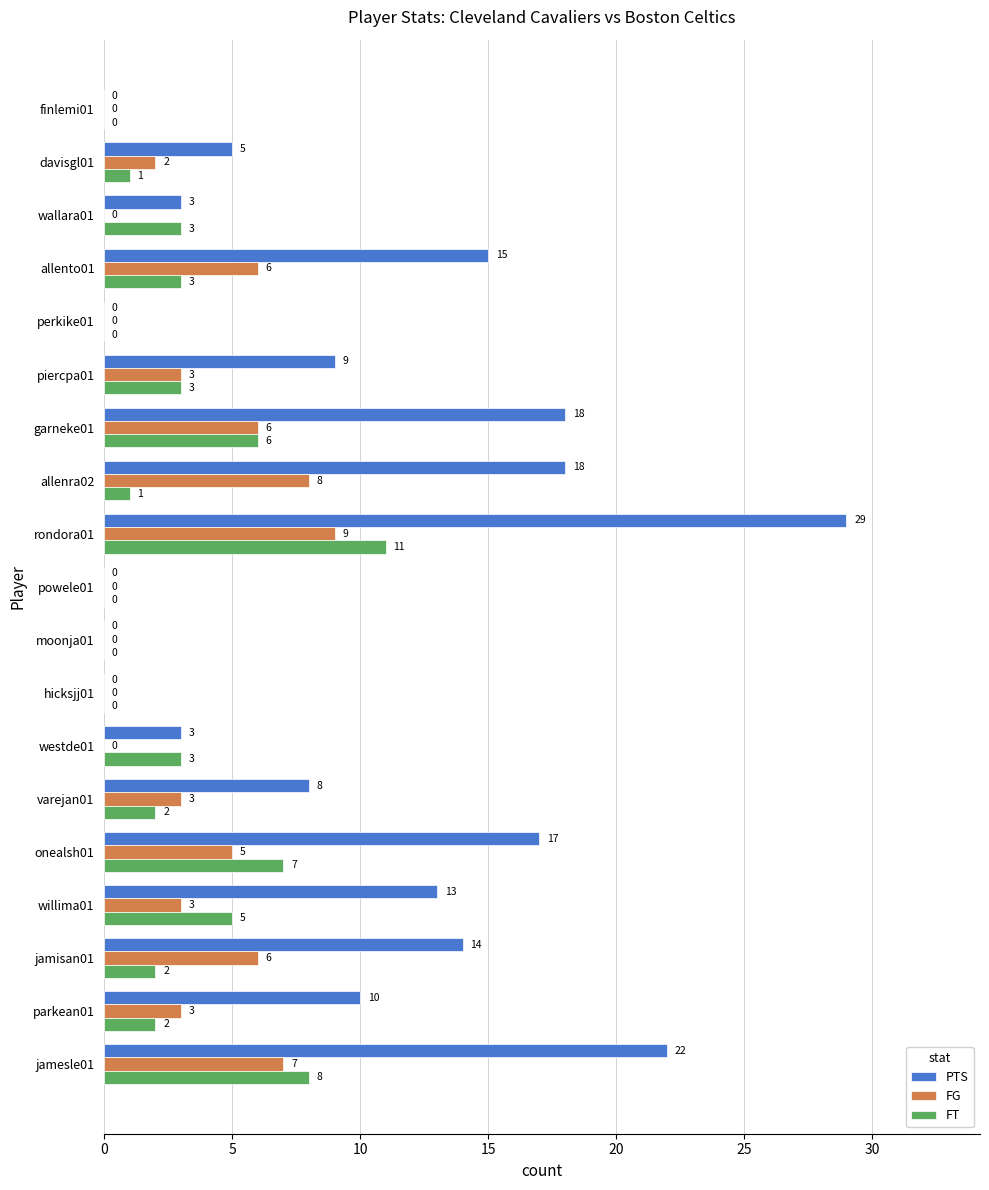

At which category is the sum across all series the highest?

rondora01